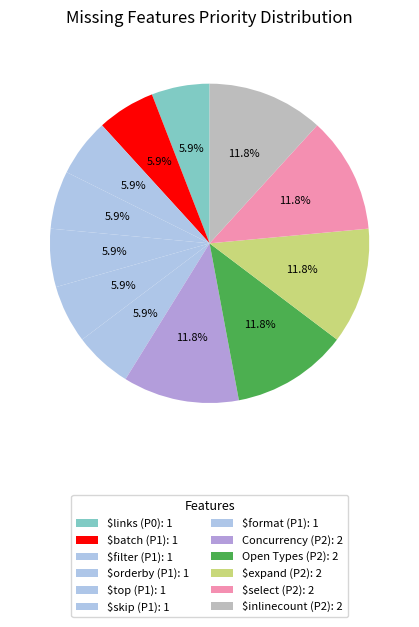

Count the number of slices in the pie.

12